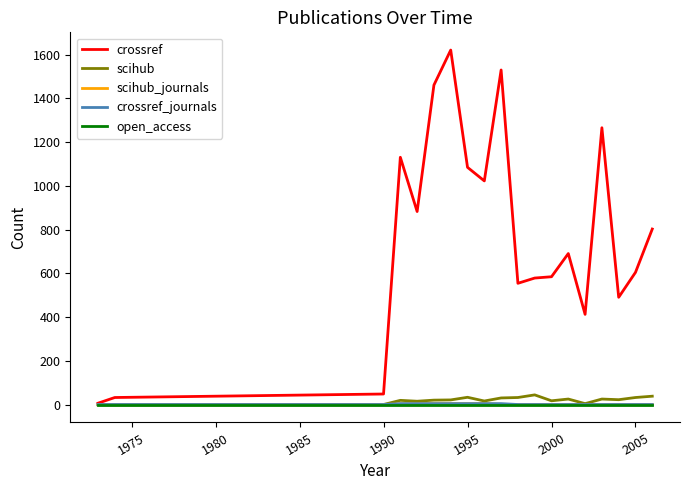

Which series has the largest total across all categories?

crossref